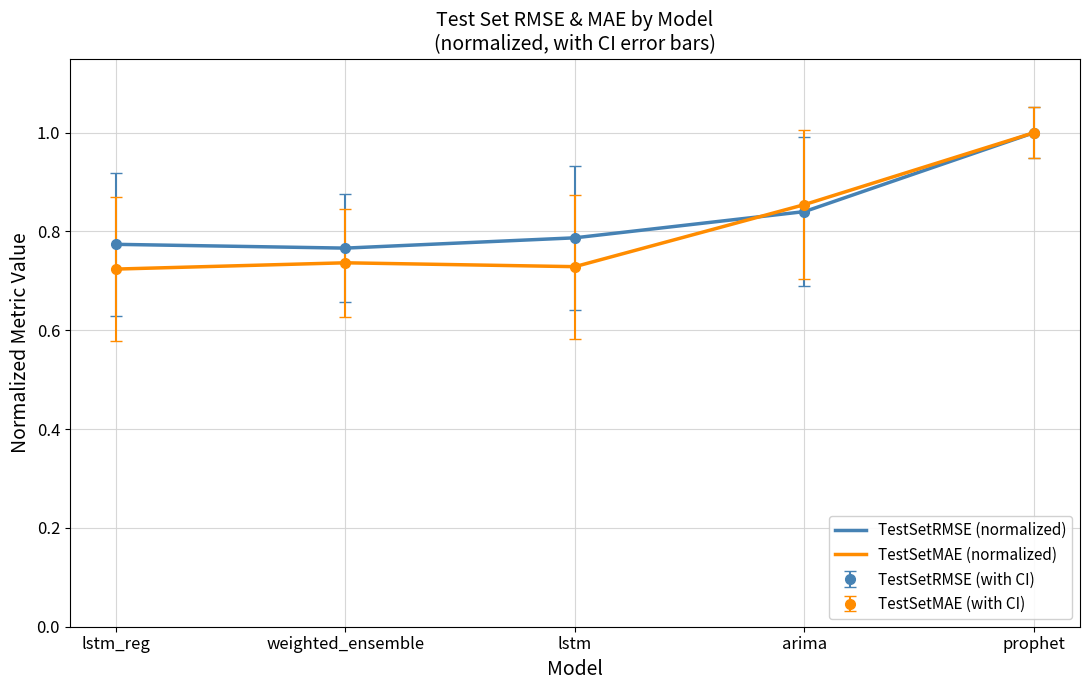

Is it true that TestSetMAE (normalized) equals 0.5 at lstm?

False